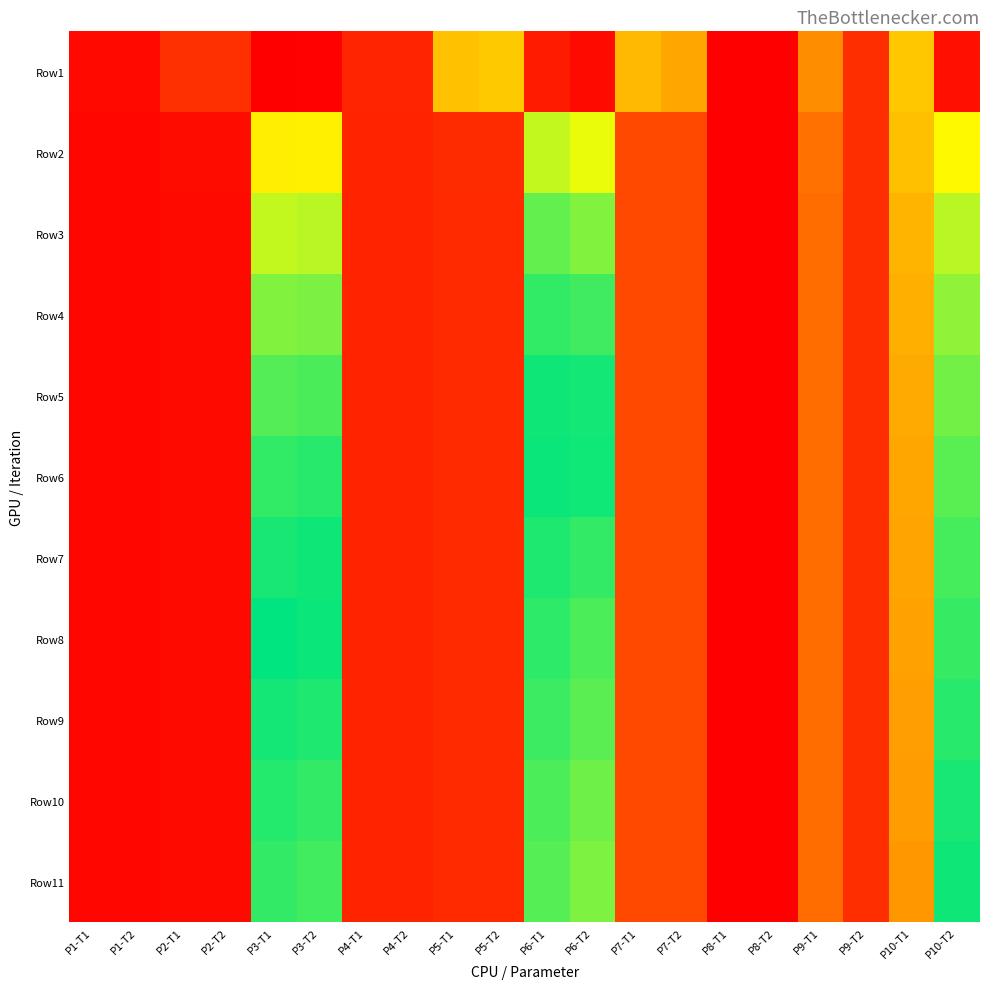

What is the maximum value shown in the chart?

8.7